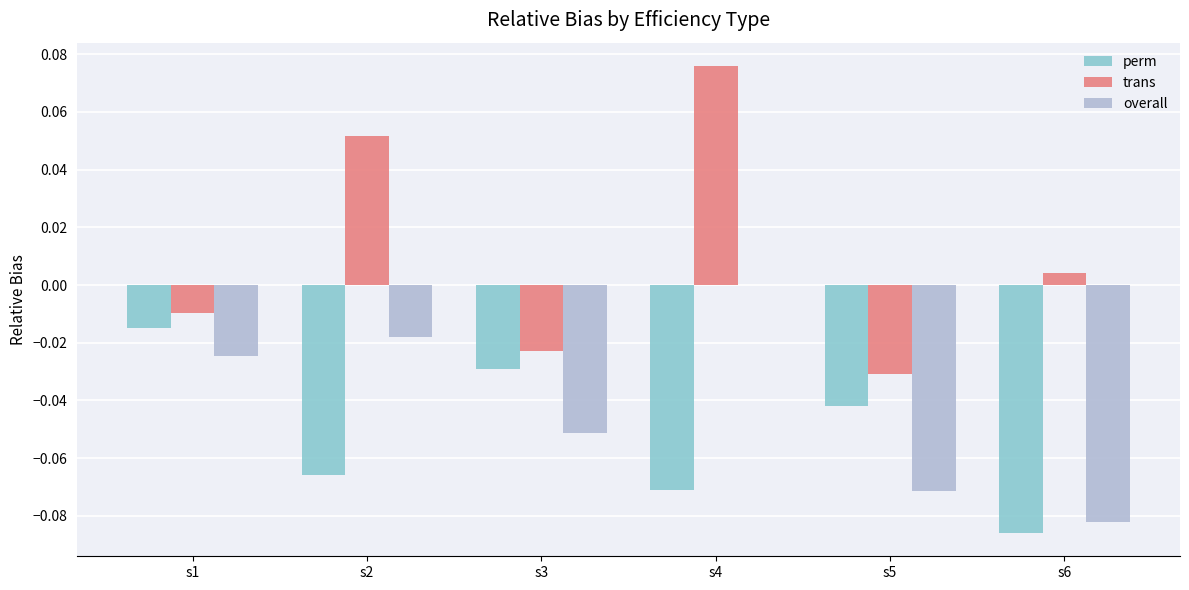

Which series changed the most between s1 and s3?

overall